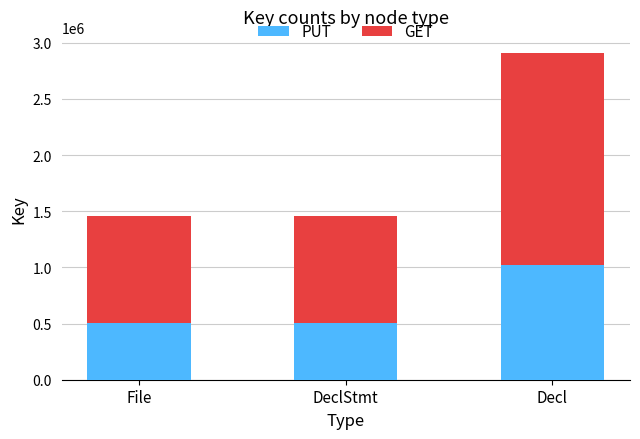

The value of PUT at Decl is 1017345. True or false?

True